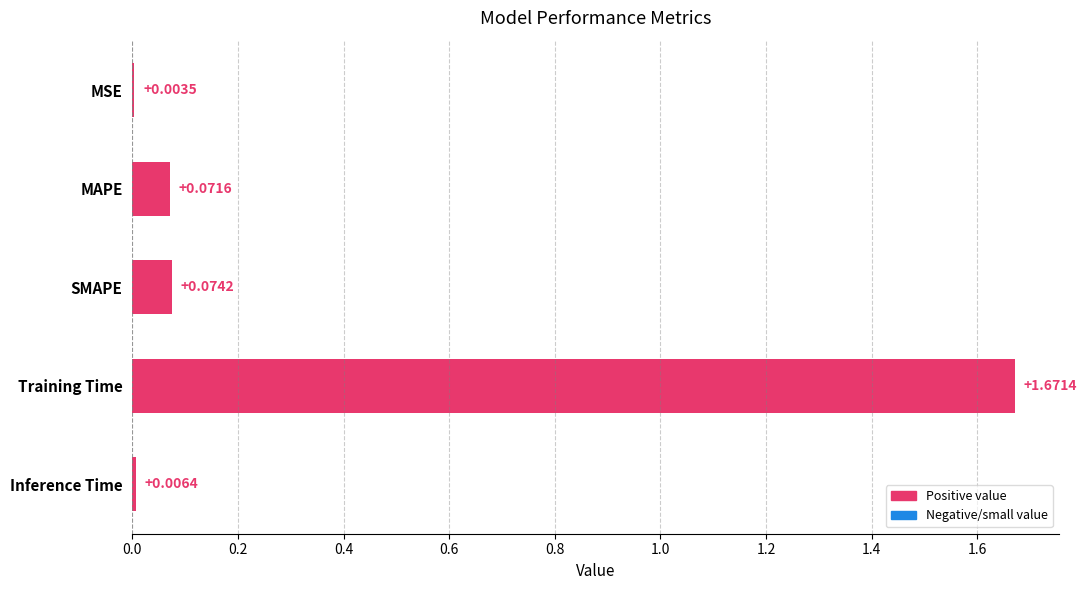

Between SMAPE and Training Time, which is larger?

Training Time